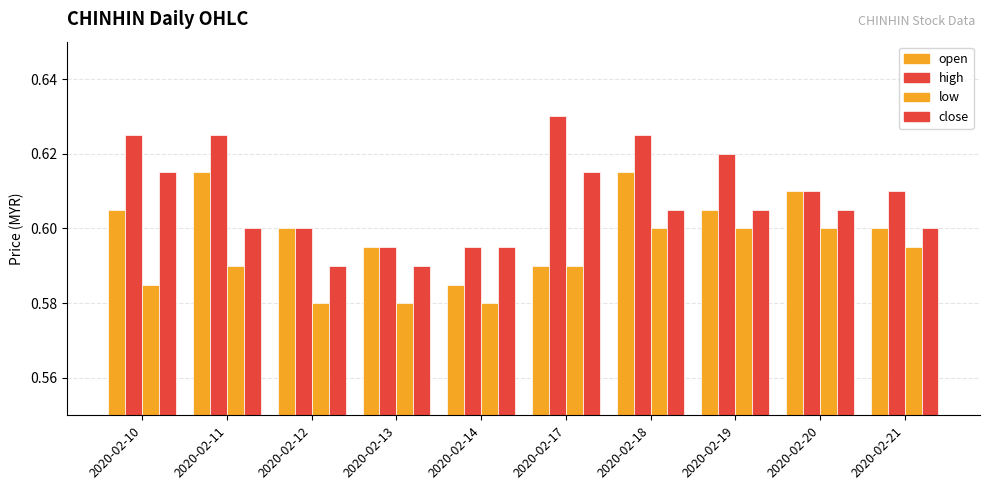

How many groups of bars are there?

10